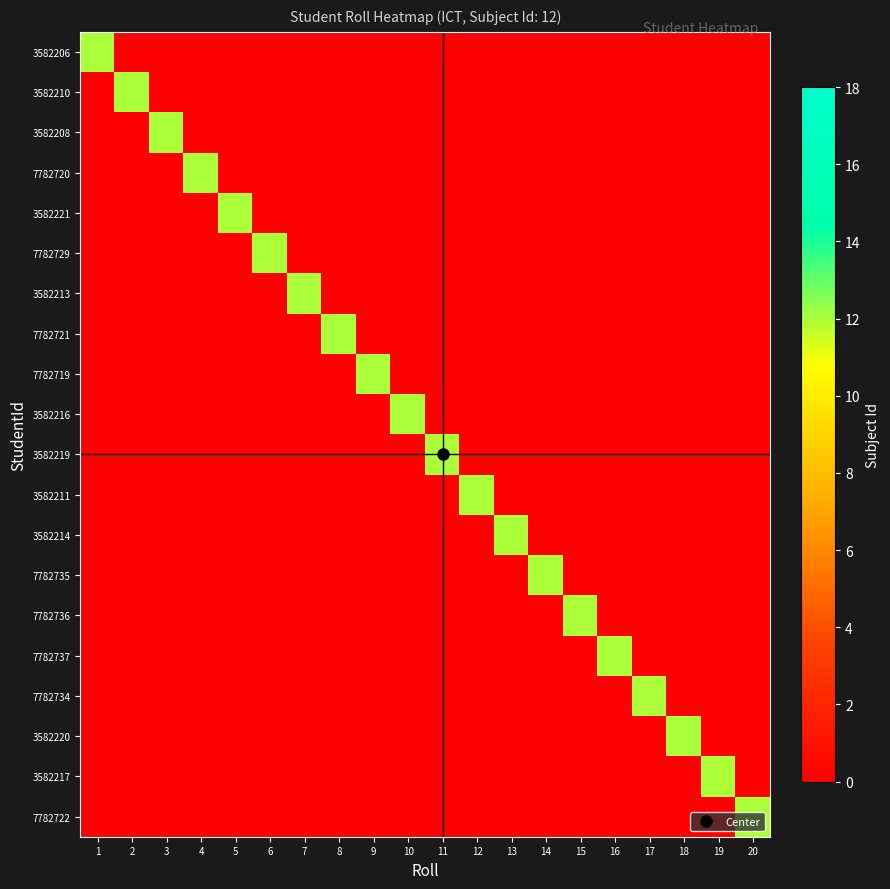

What is the total value across all series at 6?

12